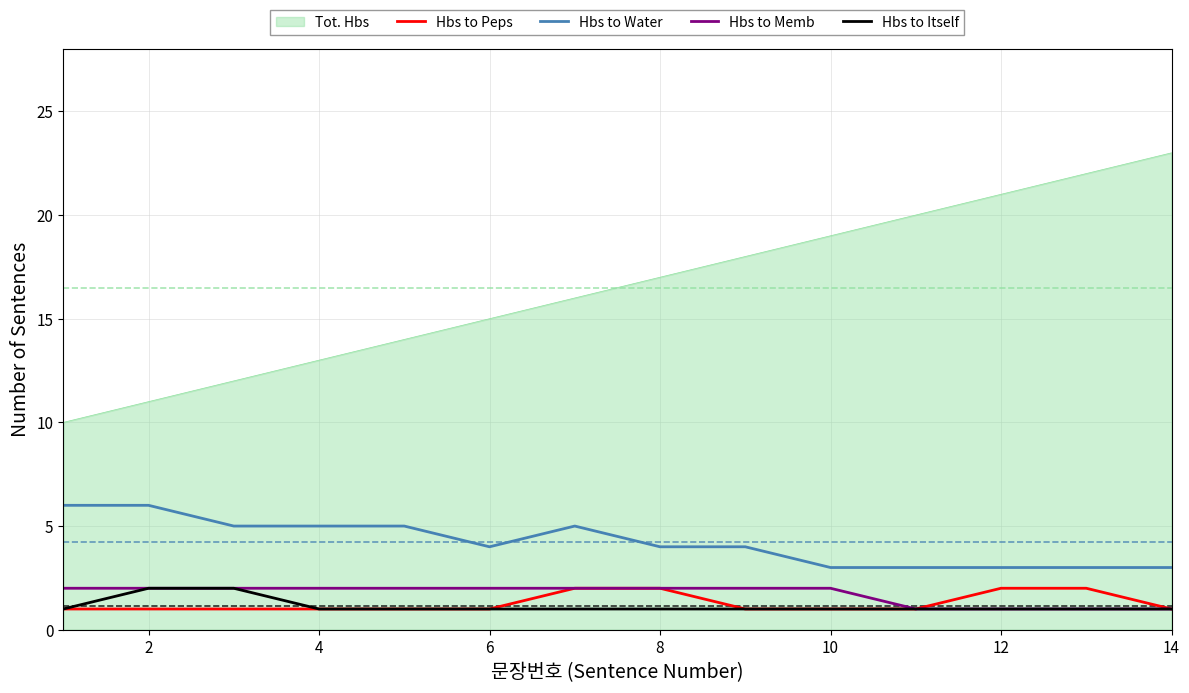

What is the maximum value shown in the chart?

23